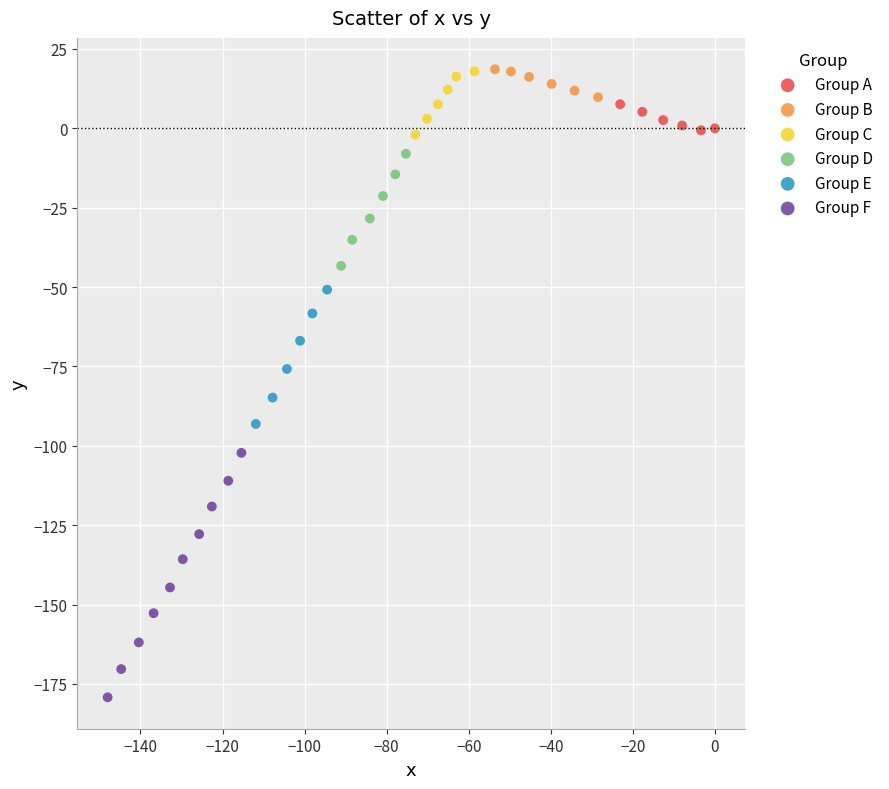

Which series reaches the minimum Y coordinate?

Group F